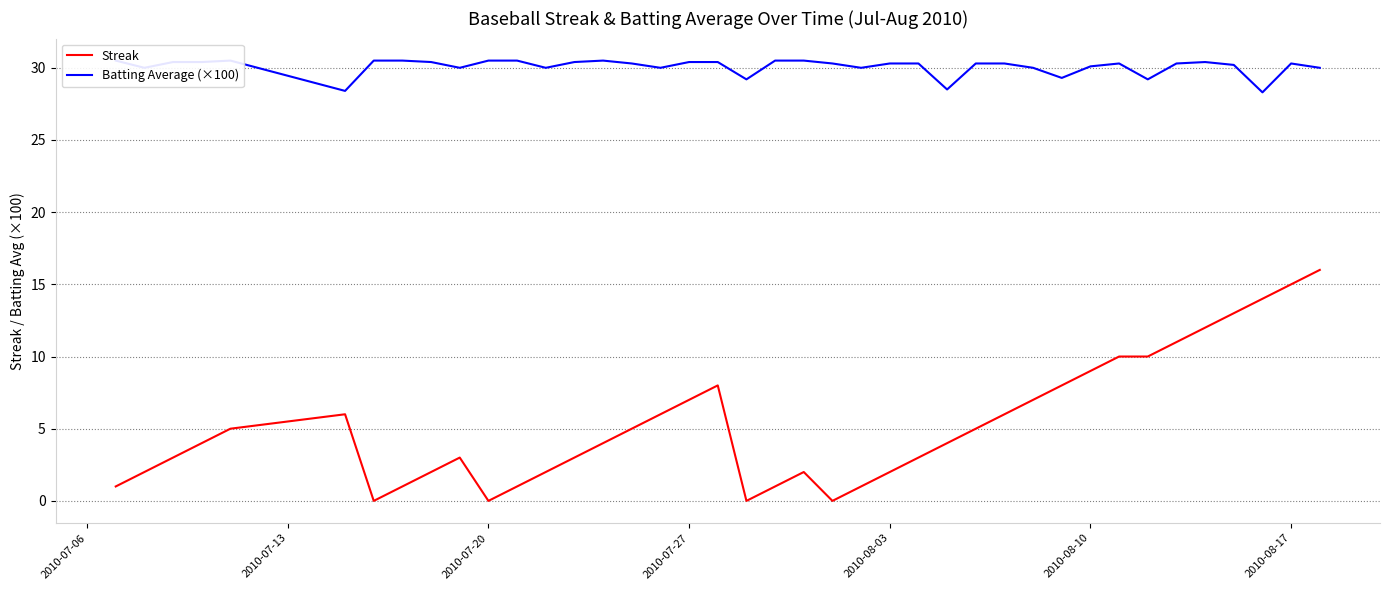

True or false: Streak and Batting Average (×100) intersect in this chart.

False